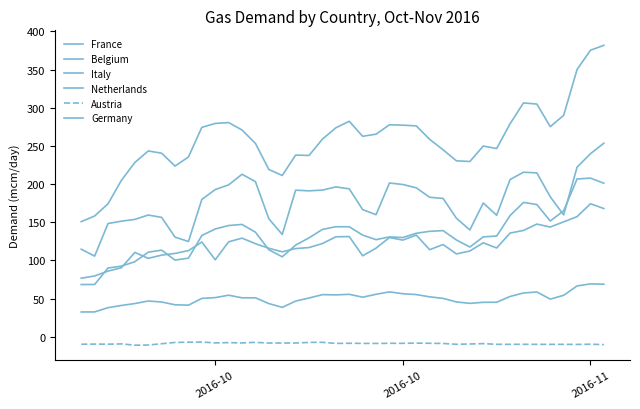

Is this an area chart (filled region under the line)?

No